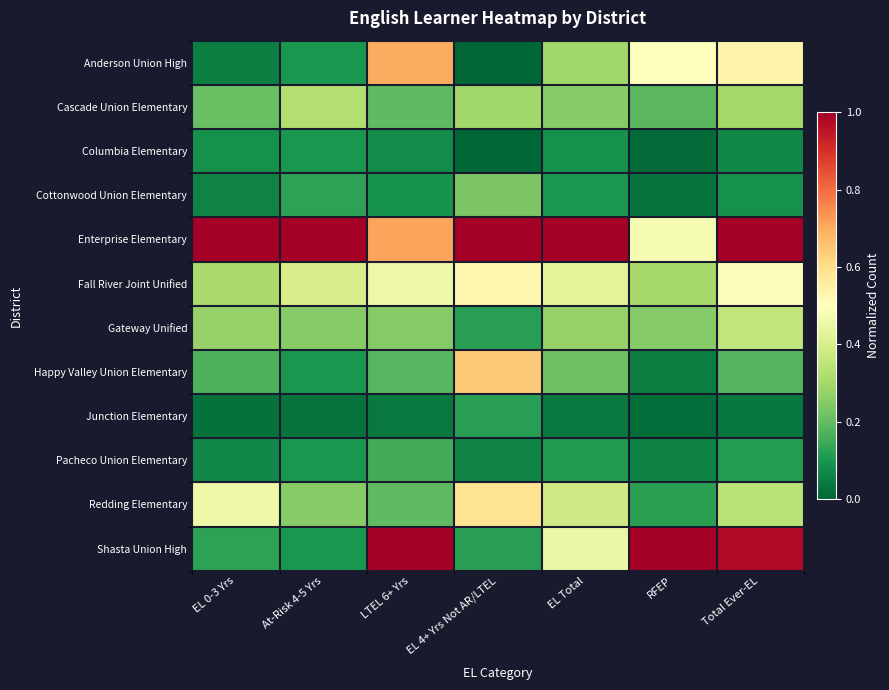

Reading right to left, list all the values displayed in this chart.

Anderson Union High: Total Ever-EL=0.5	RFEP=0.5	EL Total=0.3	EL 4+ Yrs Not AR/LTEL=0.0	LTEL 6+ Yrs=0.7	At-Risk 4-5 Yrs=0.1	EL 0-3 Yrs=0.0
Cascade Union Elementary: Total Ever-EL=0.3	RFEP=0.2	EL Total=0.3	EL 4+ Yrs Not AR/LTEL=0.3	LTEL 6+ Yrs=0.2	At-Risk 4-5 Yrs=0.3	EL 0-3 Yrs=0.2
Columbia Elementary: Total Ever-EL=0.1	RFEP=0.0	EL Total=0.1	EL 4+ Yrs Not AR/LTEL=0.0	LTEL 6+ Yrs=0.1	At-Risk 4-5 Yrs=0.1	EL 0-3 Yrs=0.1
Cottonwood Union Elementary: Total Ever-EL=0.1	RFEP=0.0	EL Total=0.1	EL 4+ Yrs Not AR/LTEL=0.2	LTEL 6+ Yrs=0.1	At-Risk 4-5 Yrs=0.1	EL 0-3 Yrs=0.1
Enterprise Elementary: Total Ever-EL=1.0	RFEP=0.5	EL Total=1.0	EL 4+ Yrs Not AR/LTEL=1.0	LTEL 6+ Yrs=0.7	At-Risk 4-5 Yrs=1.0	EL 0-3 Yrs=1.0
Fall River Joint Unified: Total Ever-EL=0.5	RFEP=0.3	EL Total=0.4	EL 4+ Yrs Not AR/LTEL=0.5	LTEL 6+ Yrs=0.5	At-Risk 4-5 Yrs=0.4	EL 0-3 Yrs=0.3
Gateway Unified: Total Ever-EL=0.4	RFEP=0.2	EL Total=0.3	EL 4+ Yrs Not AR/LTEL=0.1	LTEL 6+ Yrs=0.2	At-Risk 4-5 Yrs=0.2	EL 0-3 Yrs=0.3
Happy Valley Union Elementary: Total Ever-EL=0.2	RFEP=0.0	EL Total=0.2	EL 4+ Yrs Not AR/LTEL=0.6	LTEL 6+ Yrs=0.2	At-Risk 4-5 Yrs=0.1	EL 0-3 Yrs=0.2
Junction Elementary: Total Ever-EL=0.0	RFEP=0.0	EL Total=0.0	EL 4+ Yrs Not AR/LTEL=0.1	LTEL 6+ Yrs=0.0	At-Risk 4-5 Yrs=0.0	EL 0-3 Yrs=0.0
Pacheco Union Elementary: Total Ever-EL=0.1	RFEP=0.1	EL Total=0.1	EL 4+ Yrs Not AR/LTEL=0.1	LTEL 6+ Yrs=0.2	At-Risk 4-5 Yrs=0.1	EL 0-3 Yrs=0.1
Redding Elementary: Total Ever-EL=0.3	RFEP=0.1	EL Total=0.4	EL 4+ Yrs Not AR/LTEL=0.6	LTEL 6+ Yrs=0.2	At-Risk 4-5 Yrs=0.2	EL 0-3 Yrs=0.5
Shasta Union High: Total Ever-EL=1.0	RFEP=1.0	EL Total=0.5	EL 4+ Yrs Not AR/LTEL=0.1	LTEL 6+ Yrs=1.0	At-Risk 4-5 Yrs=0.1	EL 0-3 Yrs=0.1